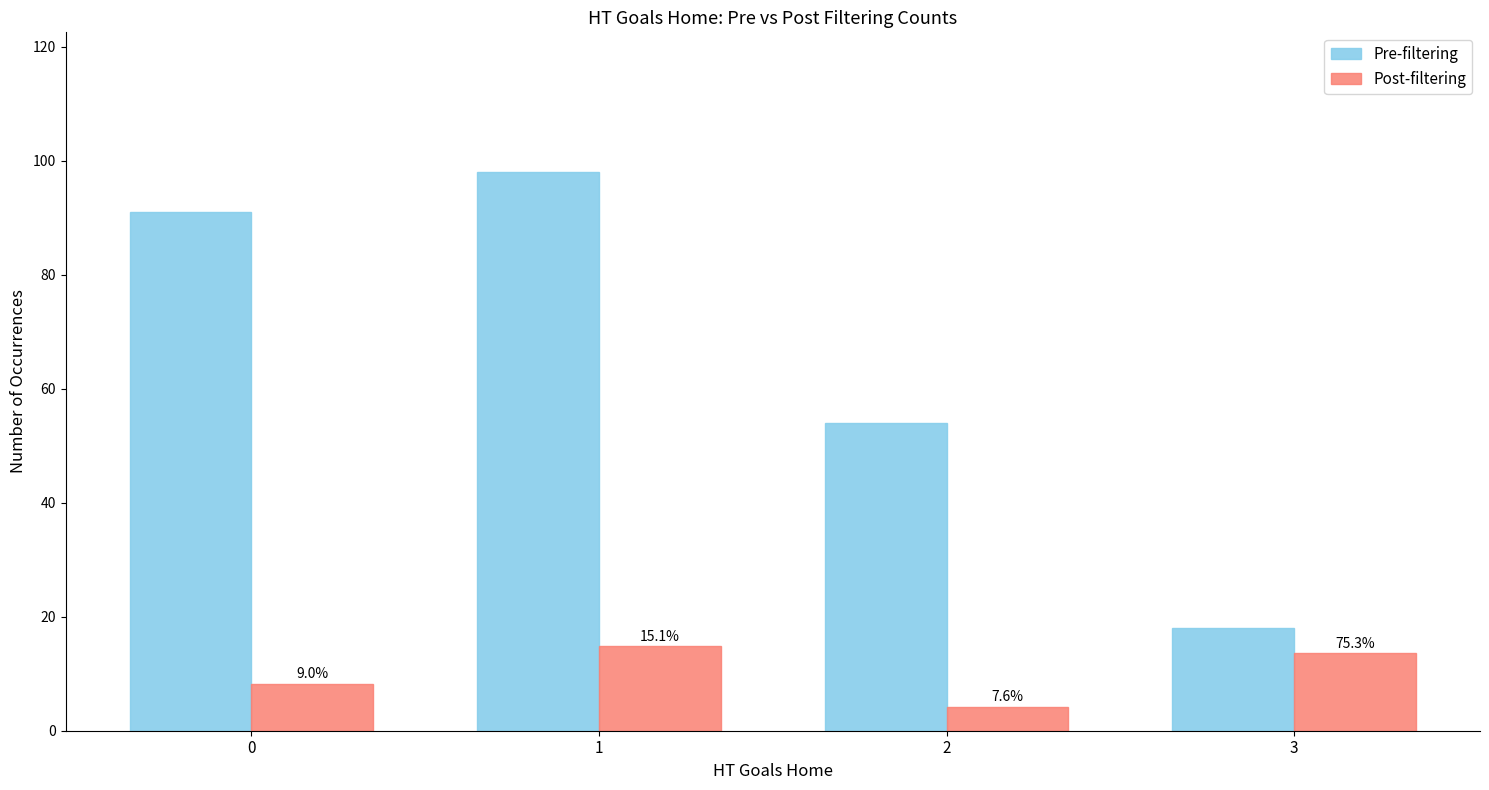

How many groups of bars are there?

4